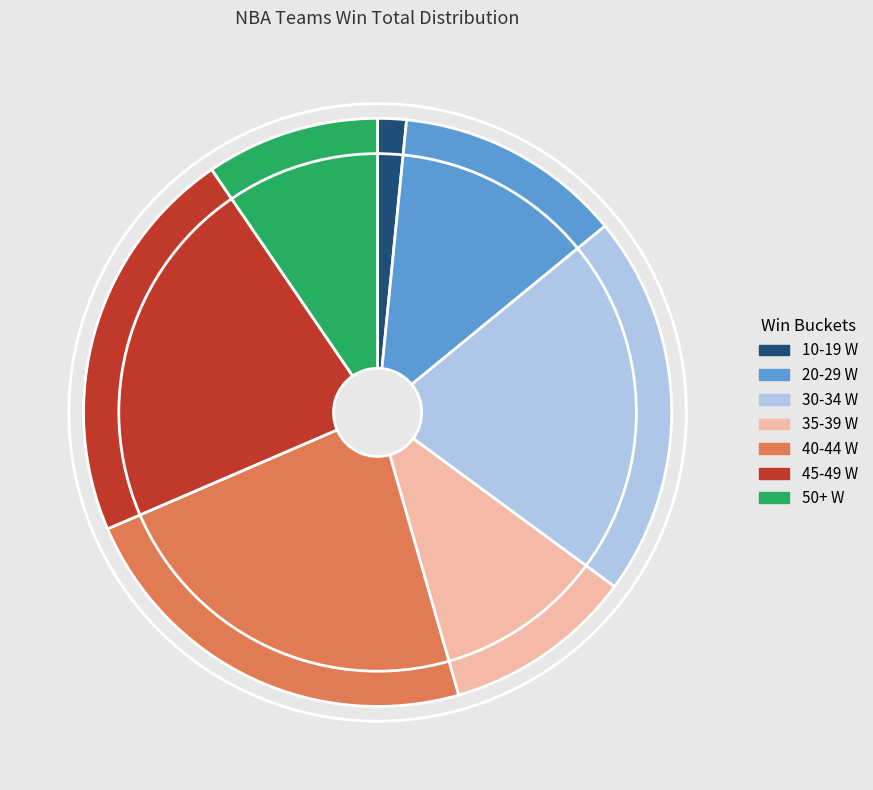

Do 50+ W and 45-49 W together represent more than half of the pie?

No